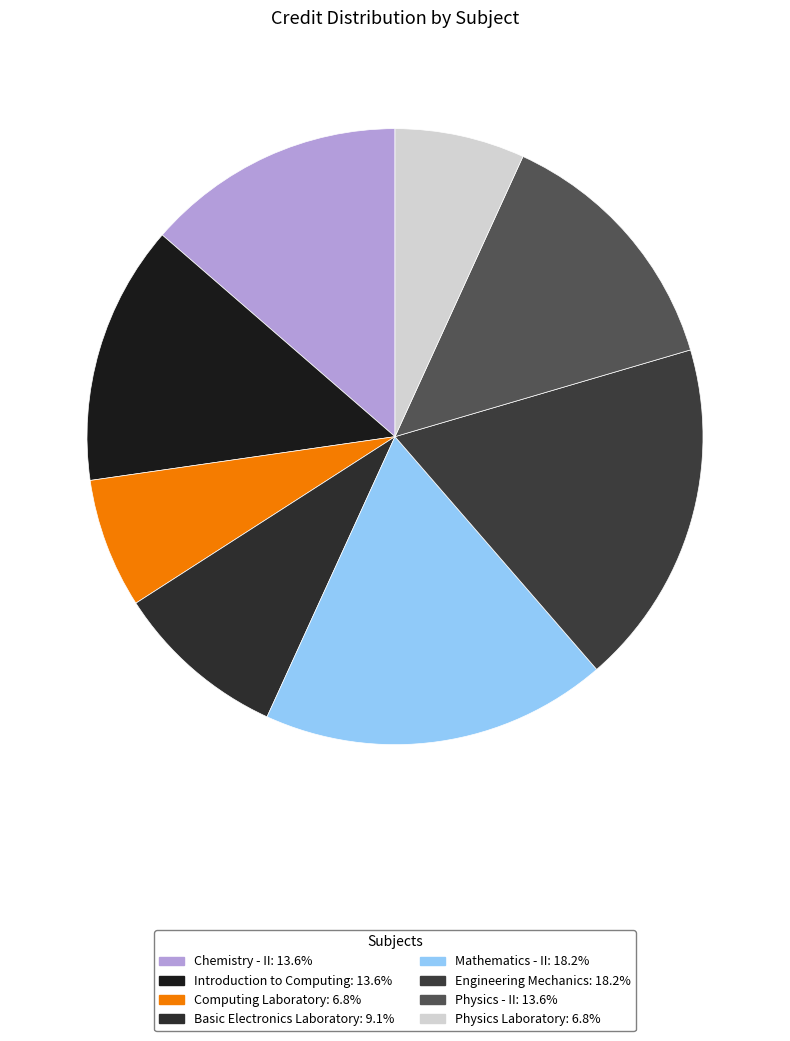

Count the number of slices in the pie.

8